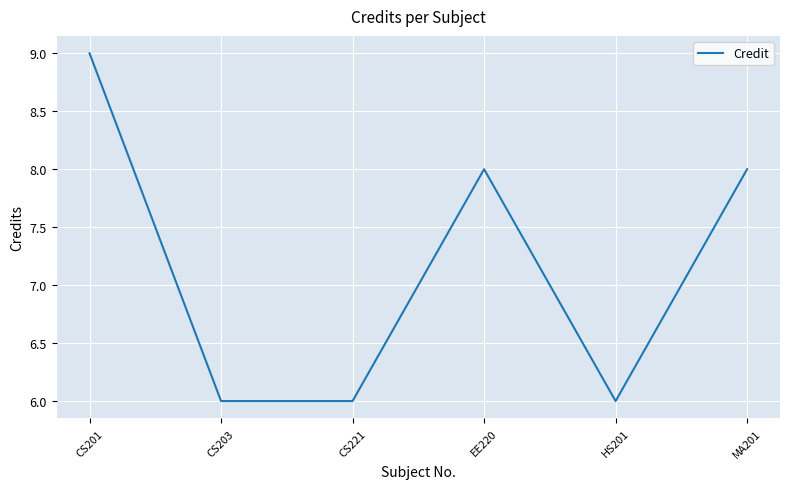

What is the difference between the maximum and minimum values?

3